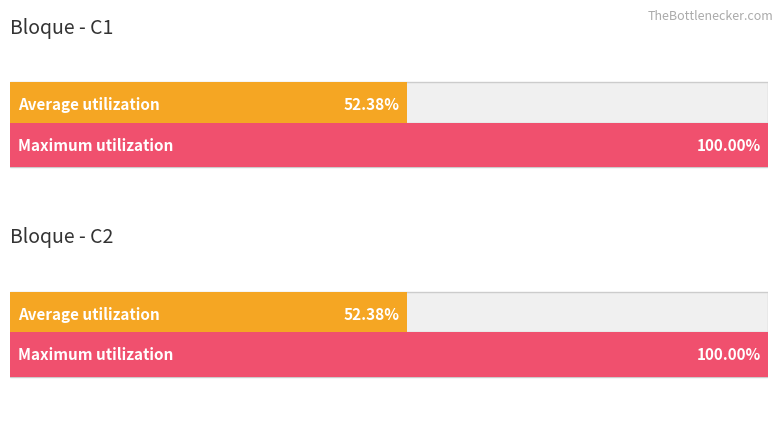

At which category is the sum across all series the highest?

C1